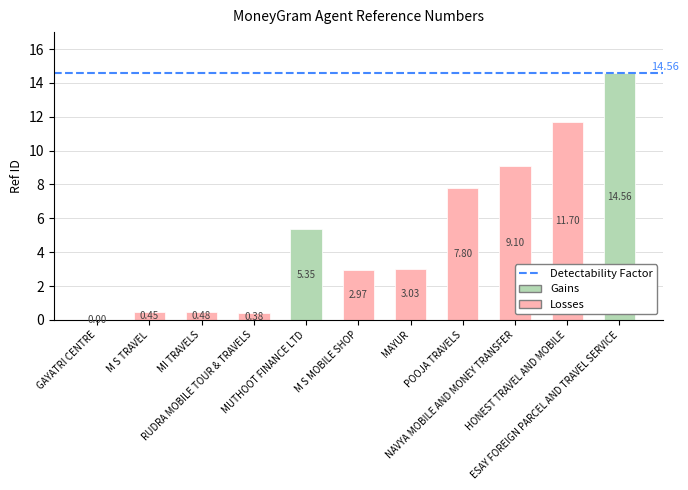

What is the sum of all values?

55.8